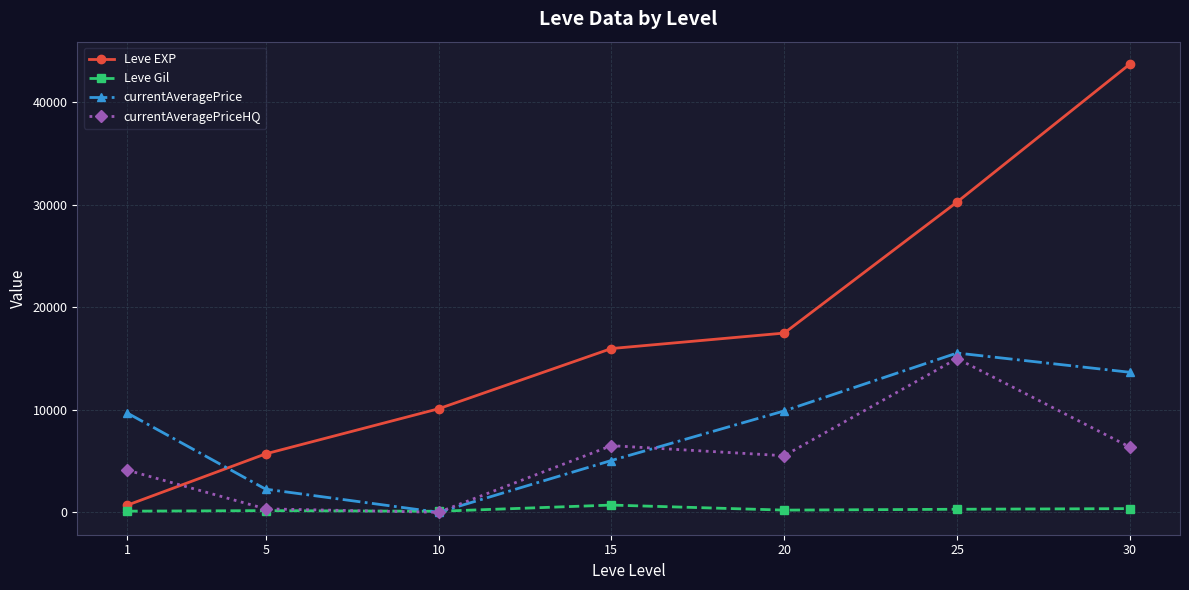

Between 1 and 25, which series saw the biggest shift?

Leve EXP